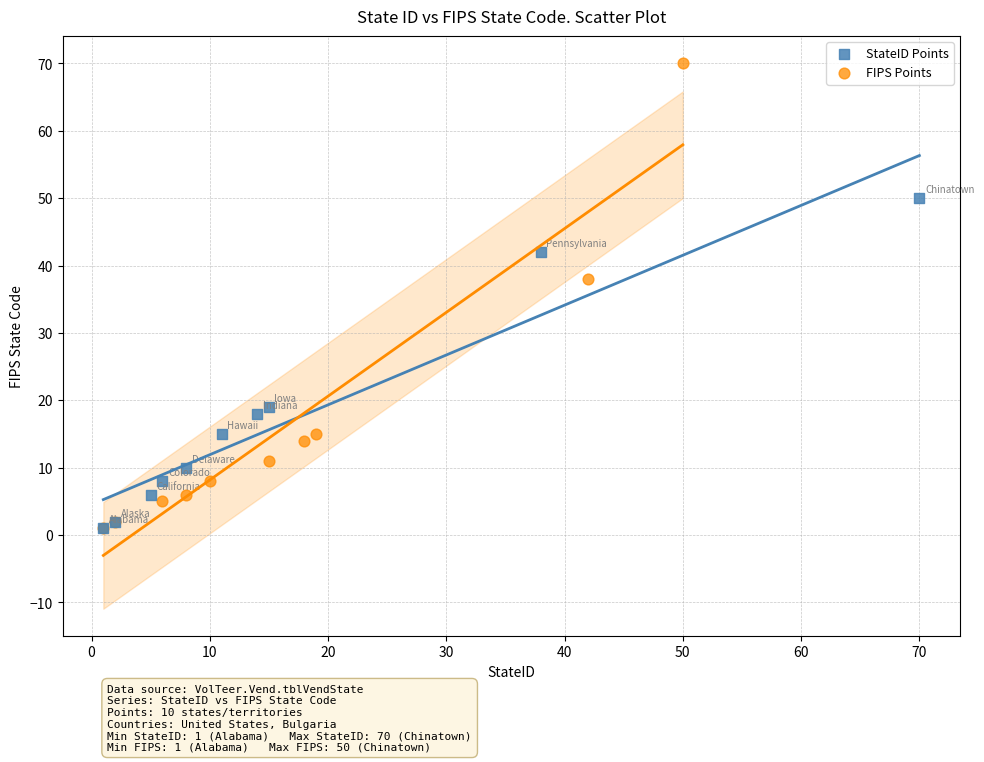

Which series has the largest Y range (max minus min)?

FIPS Points